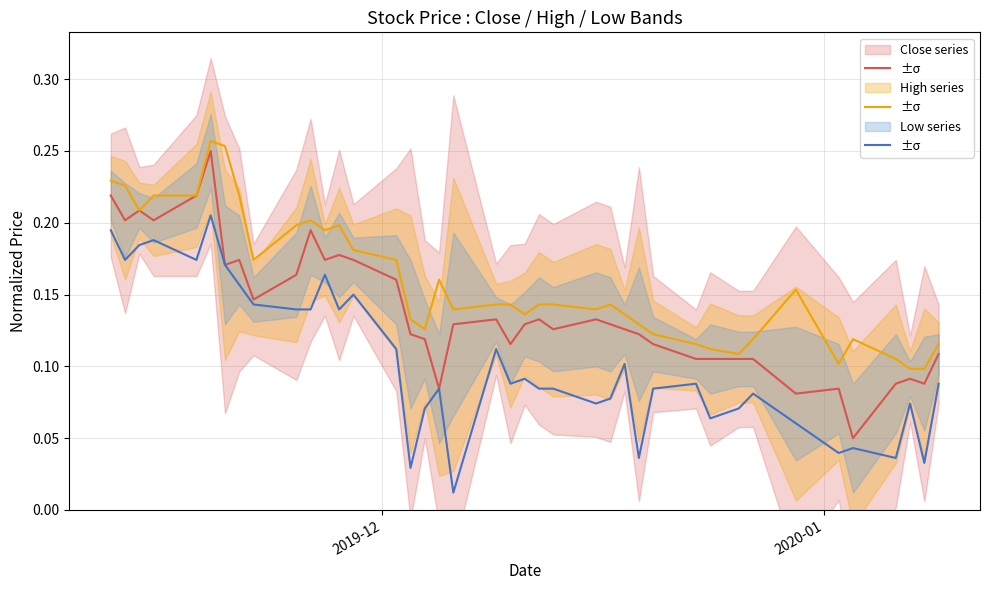

What is the difference between the maximum and minimum values in the Low series series?

0.2